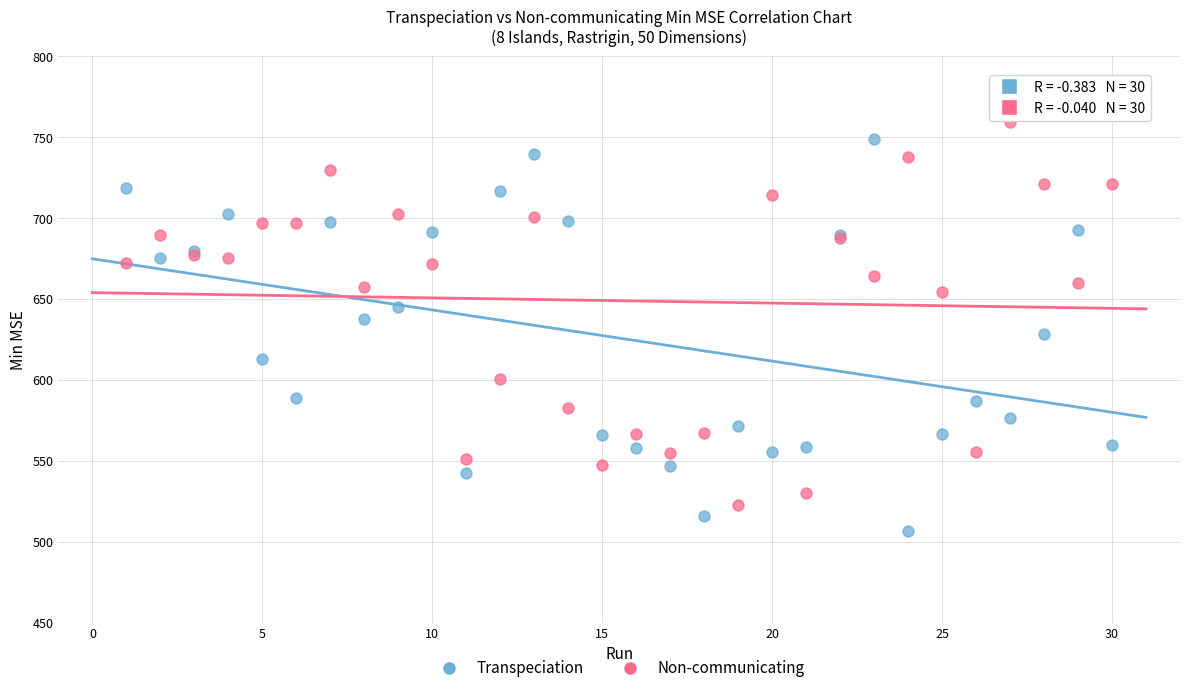

Which series contains the lowest Y value?

Transpeciation